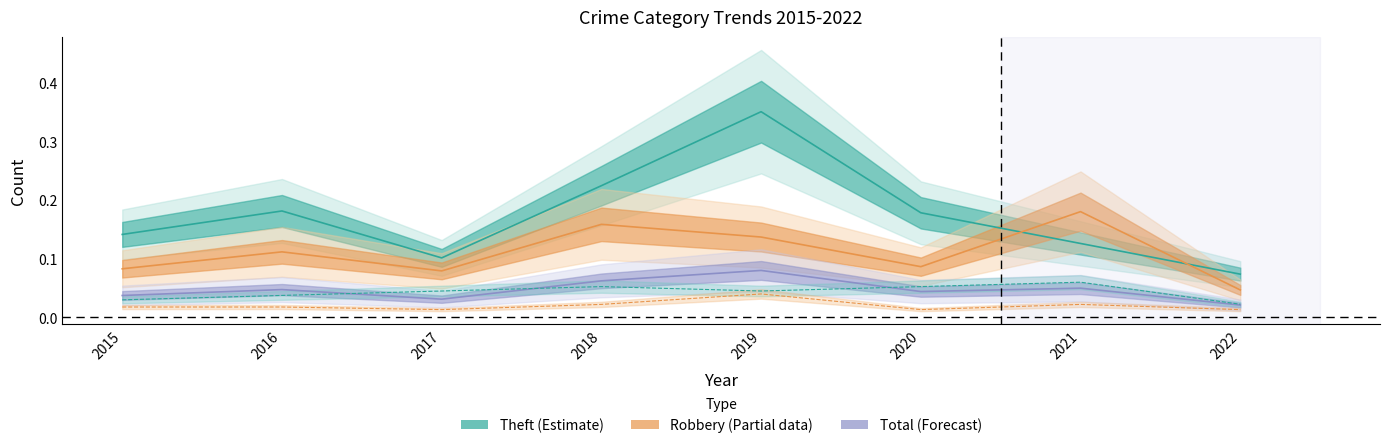

The value of Aggravated Battery at 2017 is 0.0. True or false?

False